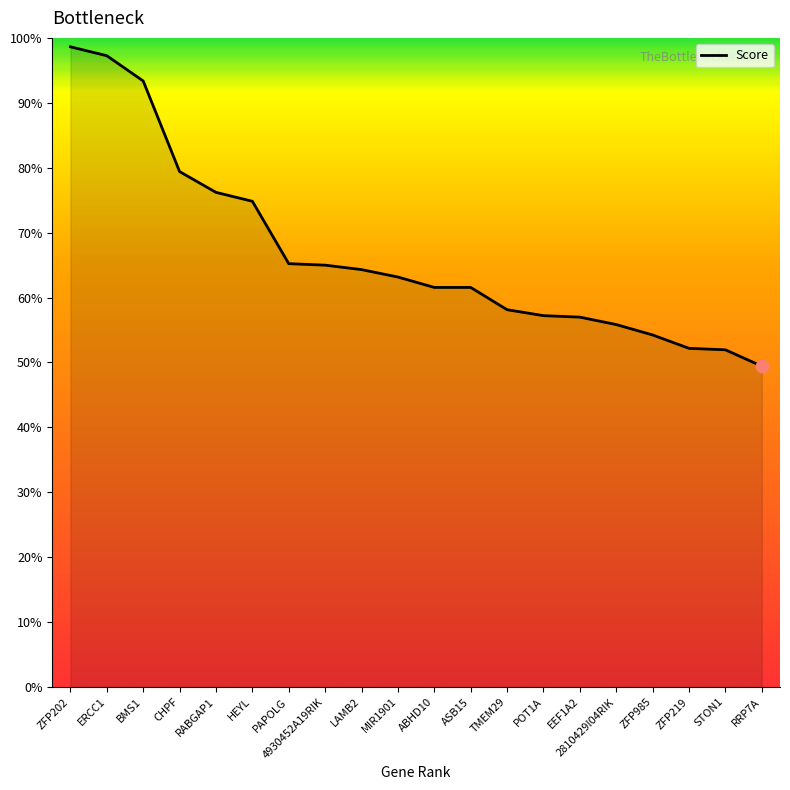

What is the change in value from BMS1 to EEF1A2?

-0.4